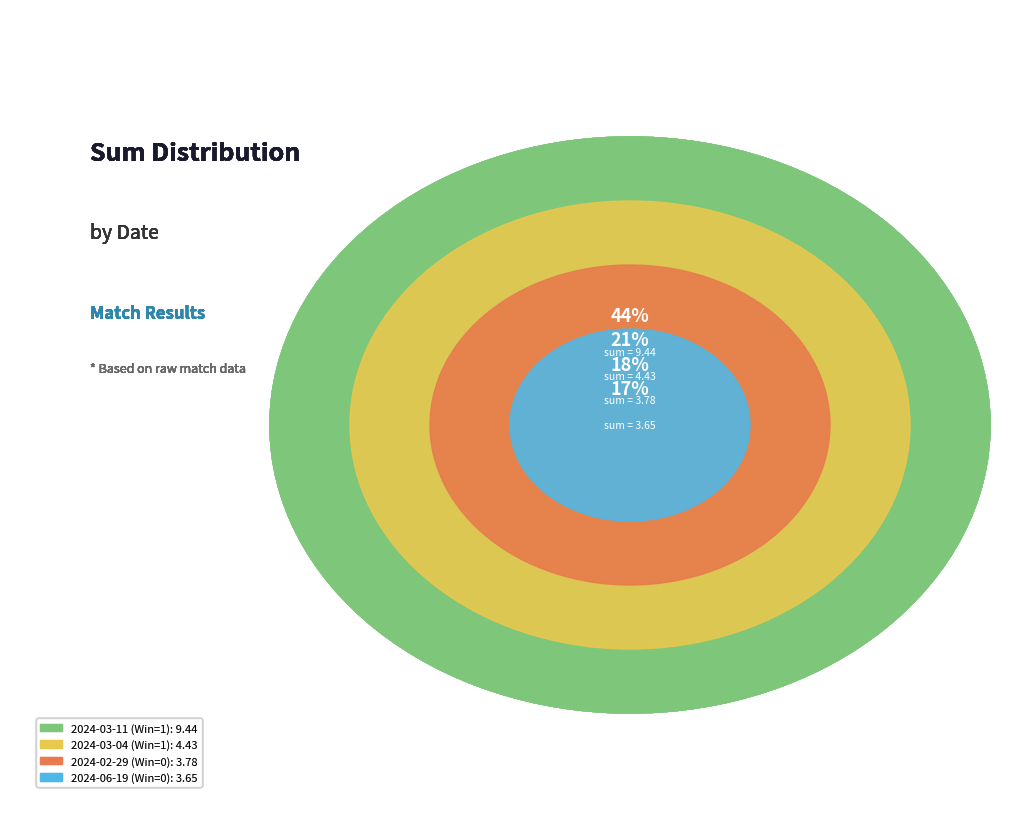

To the nearest percent, what is the difference between the largest and smallest slice percentages?

27%